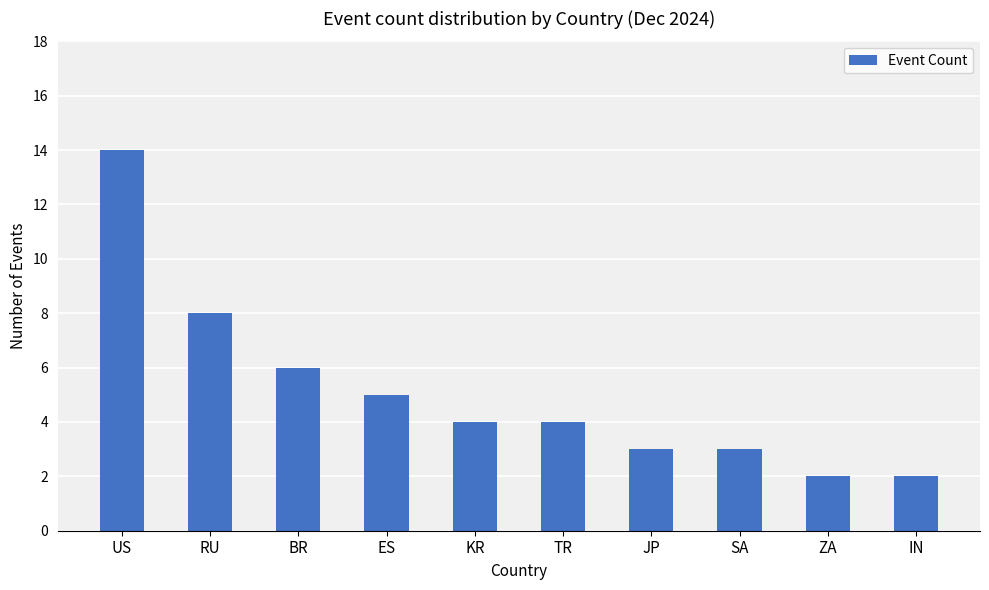

Where is the data nearest to the value 8?

RU